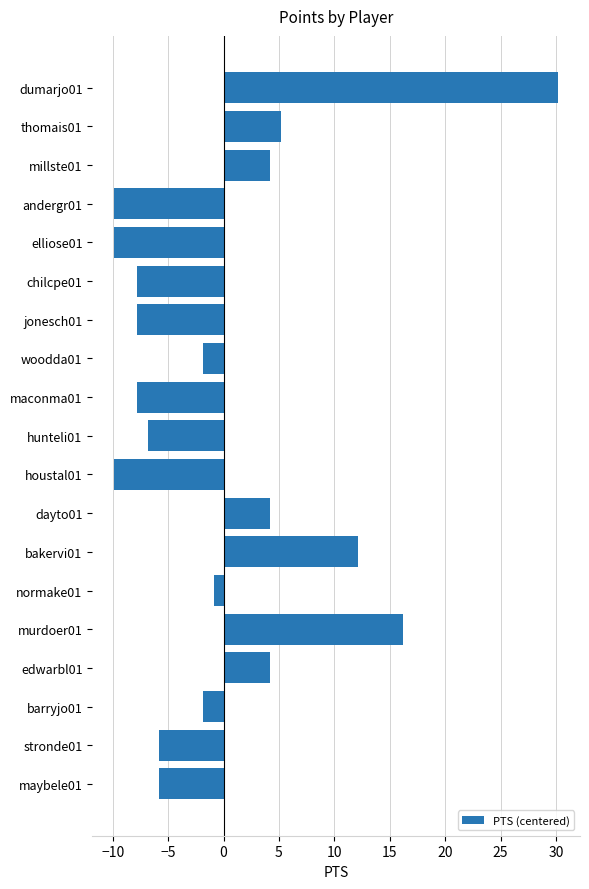

Are the bars grouped side by side (vs. stacked)?

No